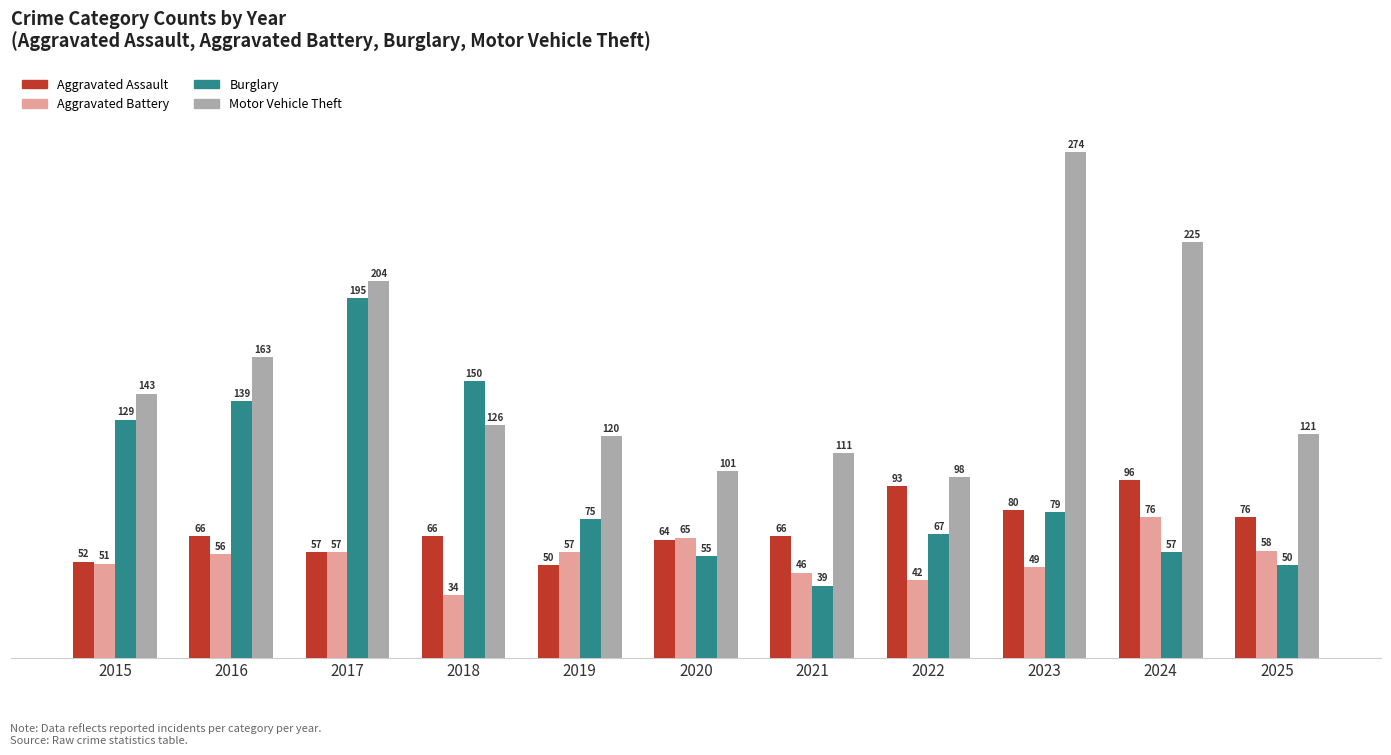

What is the difference between the Aggravated Assault values at 2018 and 2015?

14